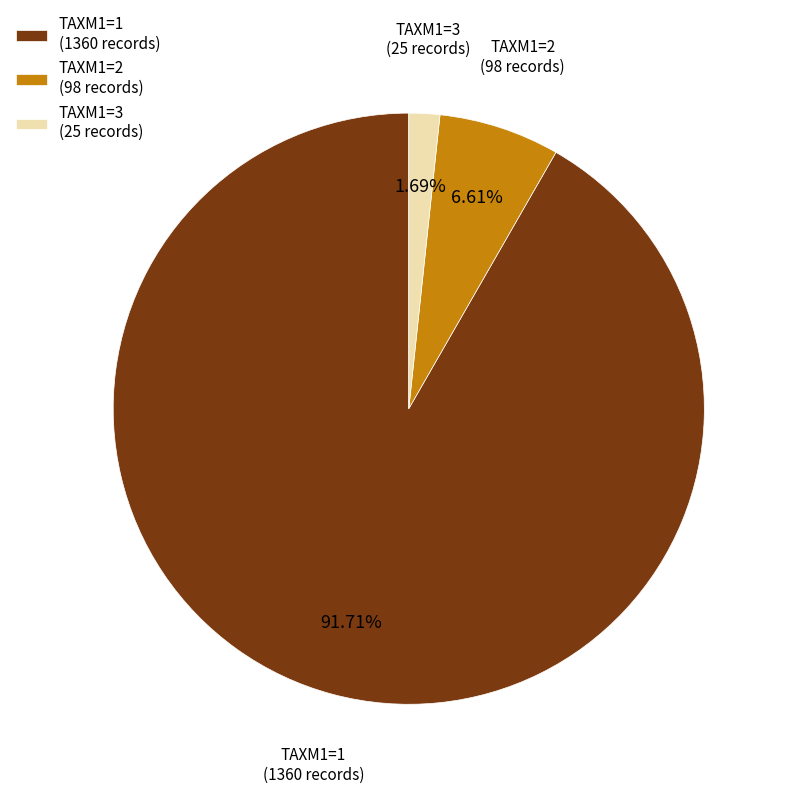

To the nearest percent, what is the average slice percentage?

33%